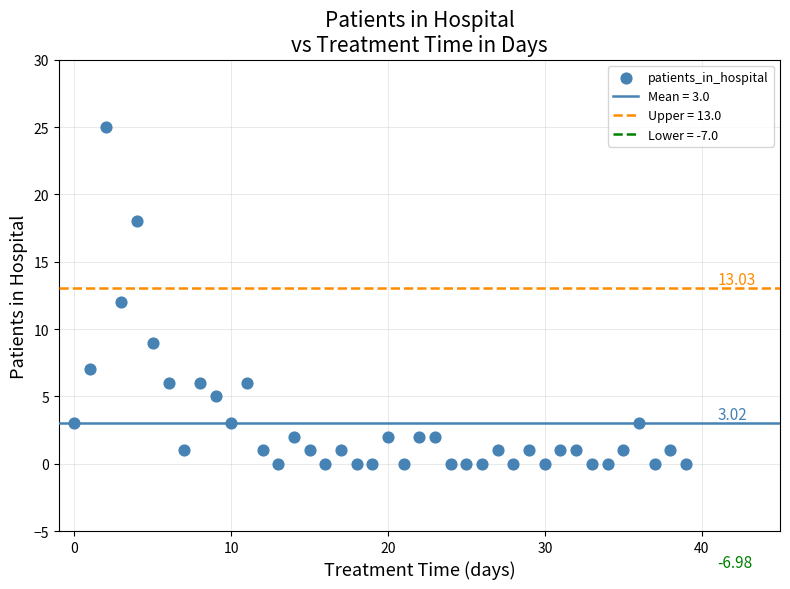

What is the range of Y values (max minus min)?

25